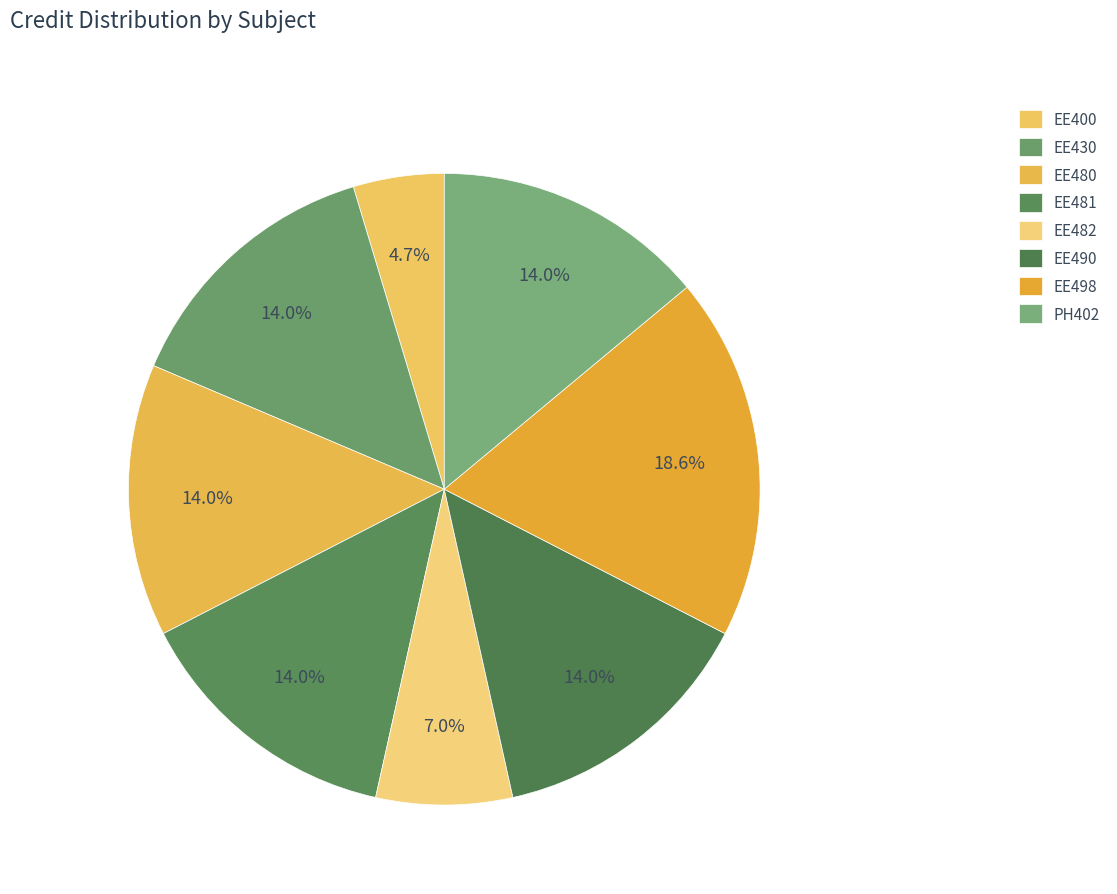

How many segments does this pie chart have?

8